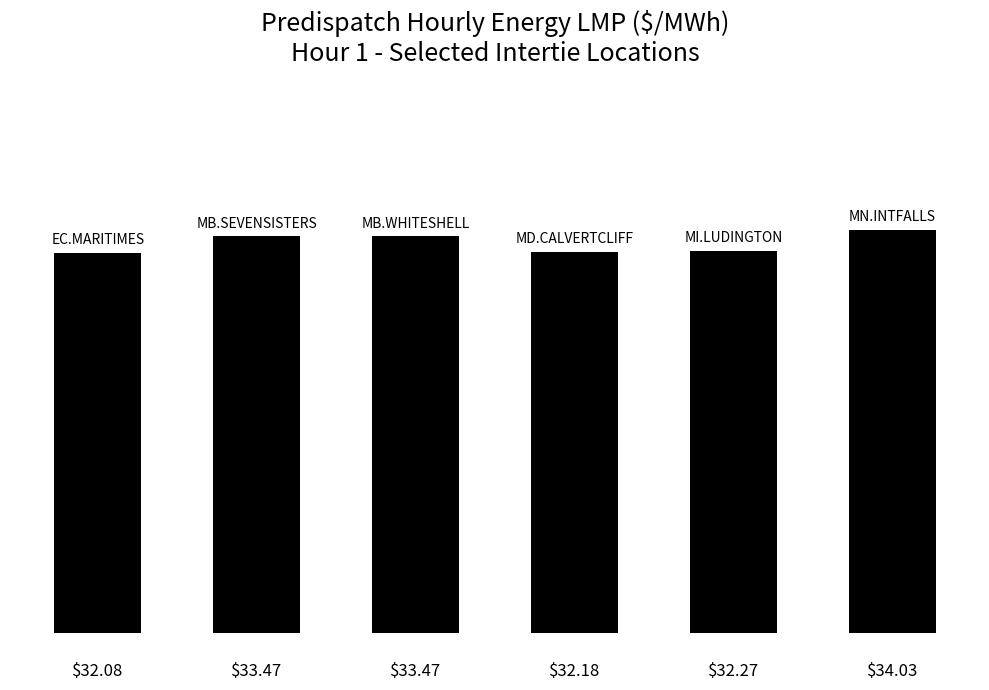

What is the average value?

32.9